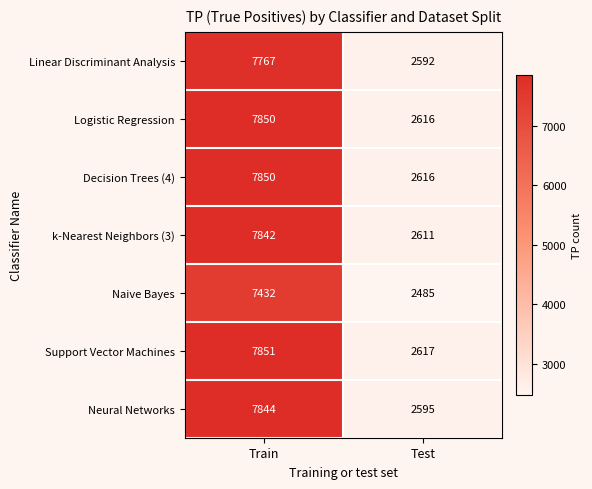

Rank the categories by Support Vector Machines value from highest to lowest.

Train, Test